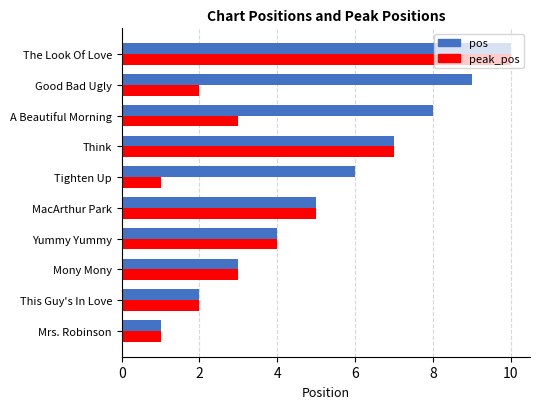

What is the greatest value displayed?

10